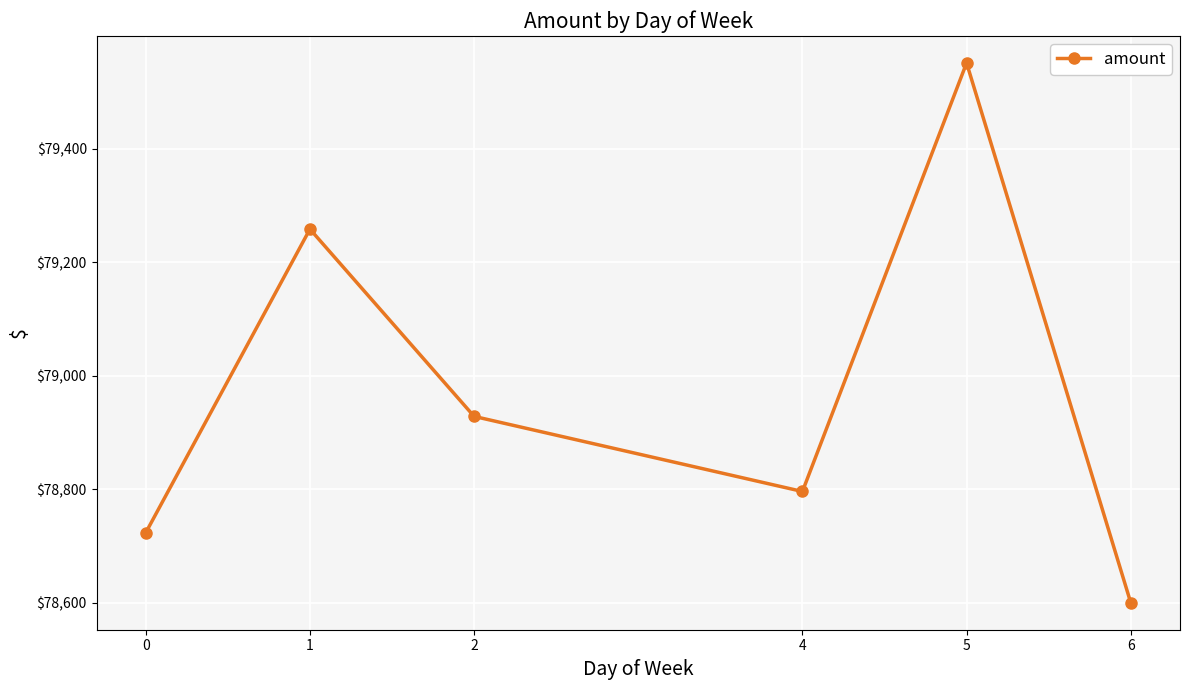

Rank the categories by value from lowest to highest.

6, 0, 4, 2, 1, 5